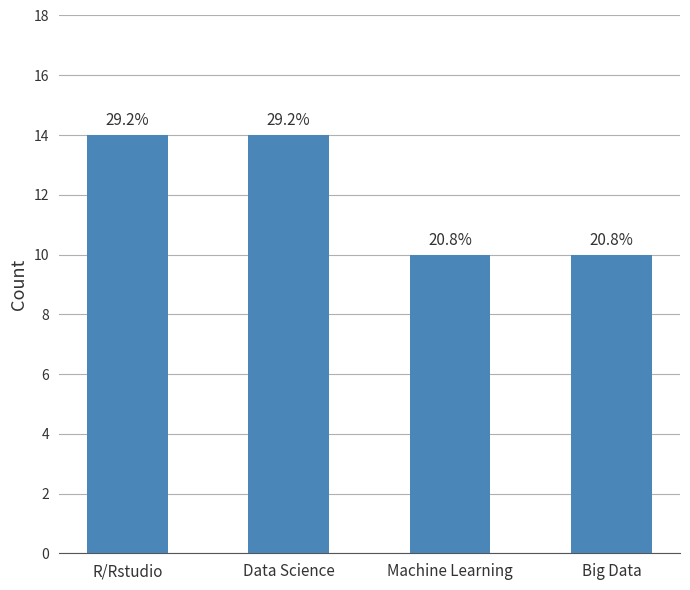

How many bars are there in total?

4